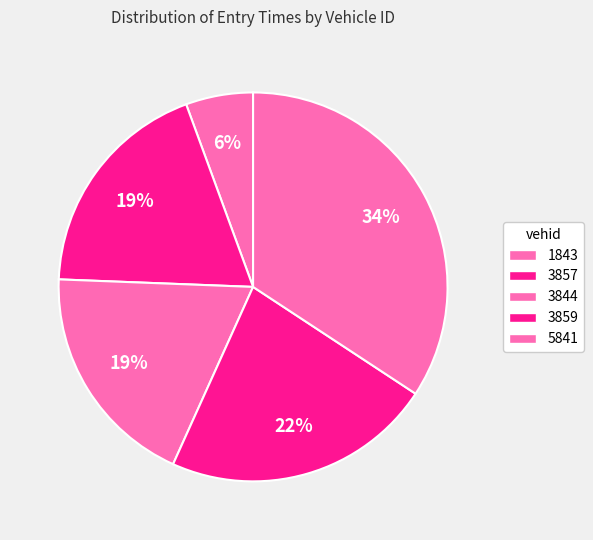

Count the number of slices in the pie.

5